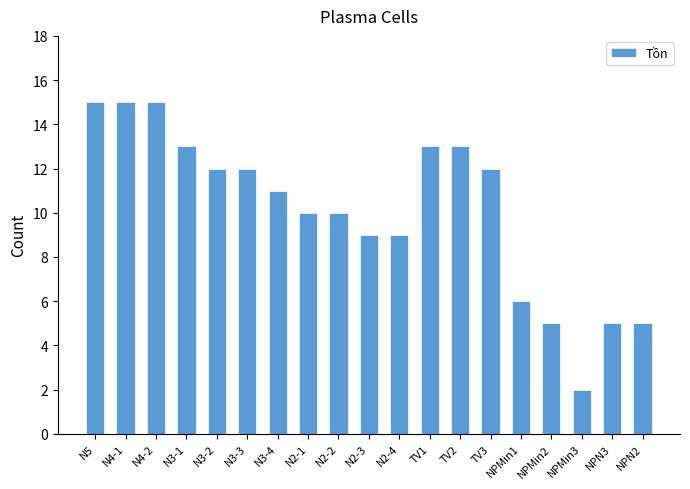

What value does the data have at N2-4?

9